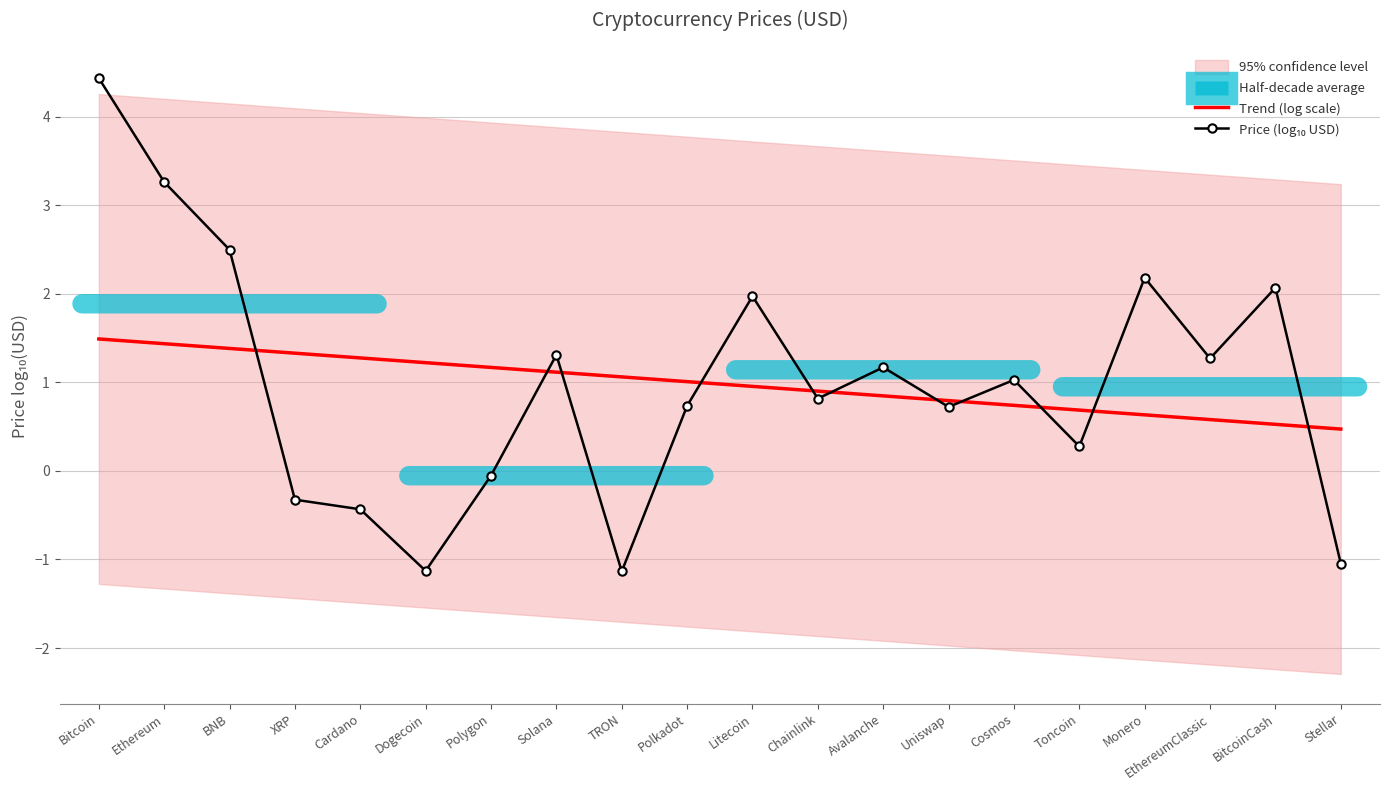

How many positive values does the Price (log₁₀ USD) series have?

14